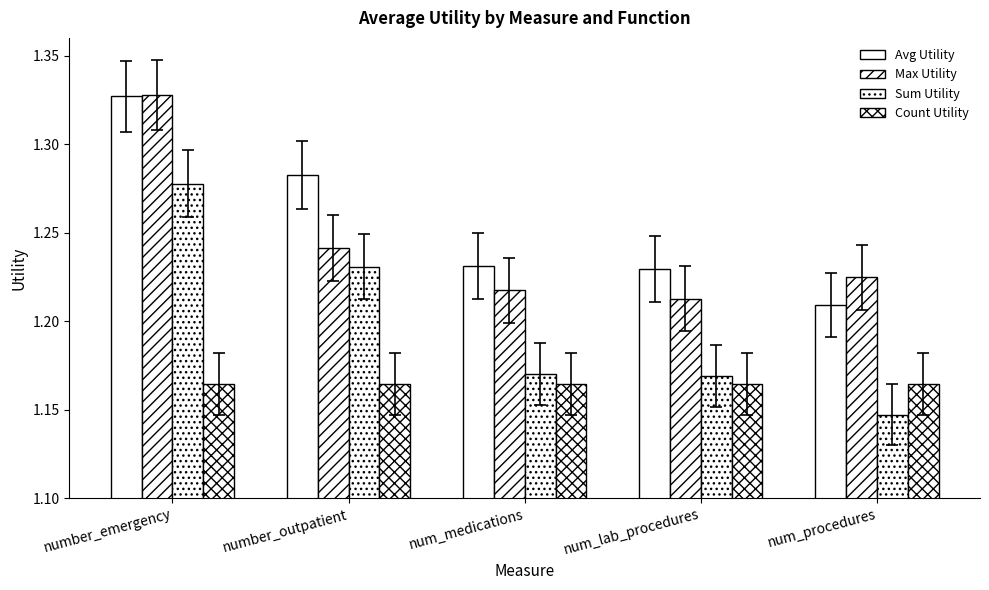

The Sum Utility series shows 1.2 at number_outpatient. True or false?

True